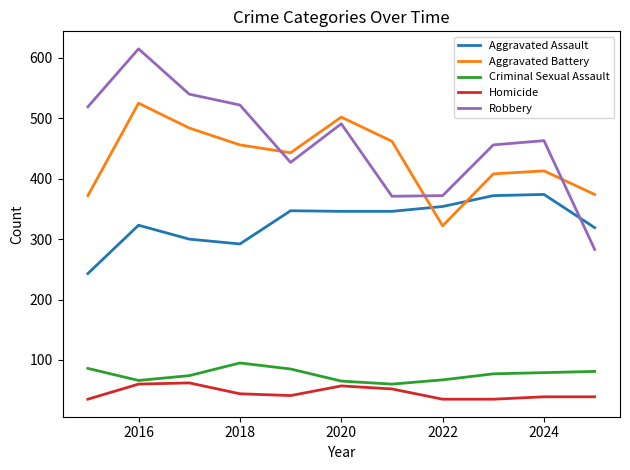

True or false: Aggravated Assault and Criminal Sexual Assault cross at least once.

False